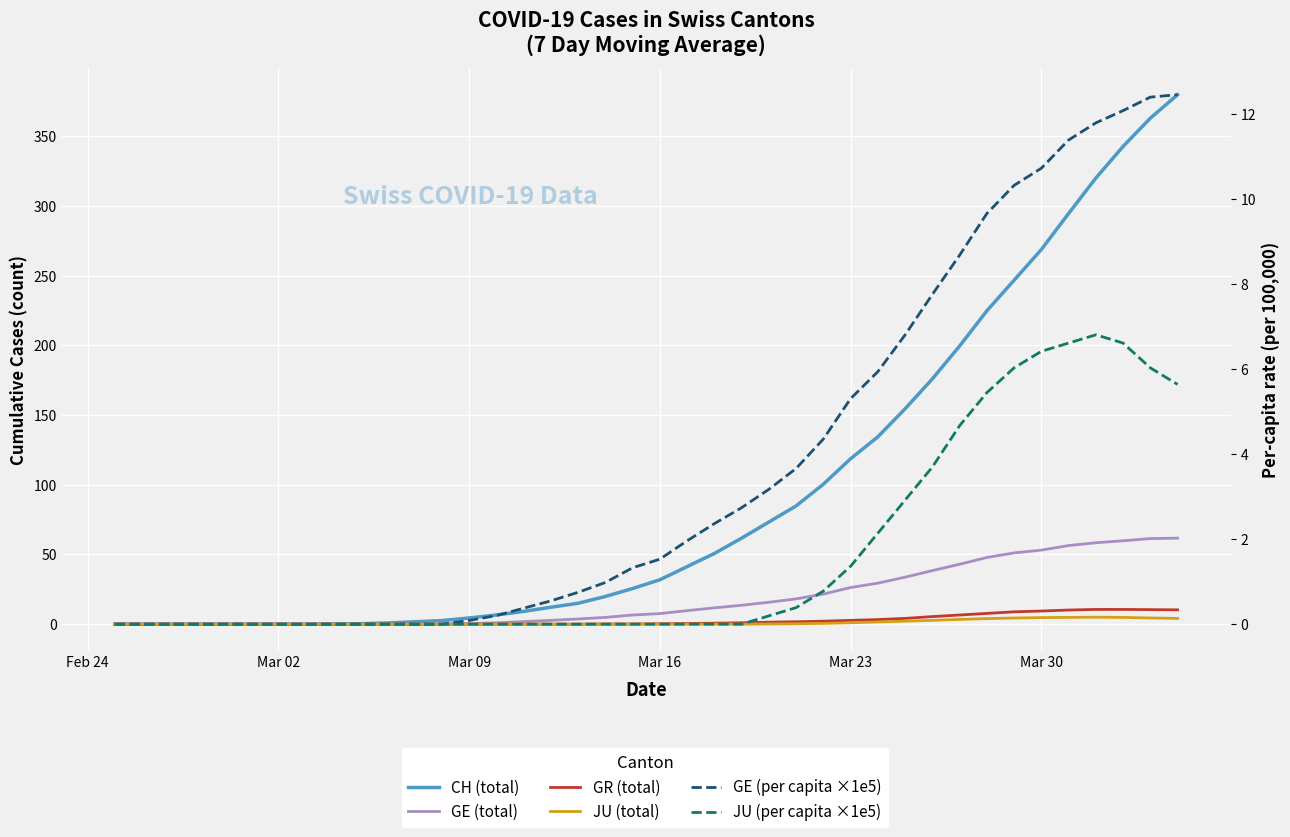

What is the value of the JU (per capita ×1e5) point at the 30th from the left?

2.9